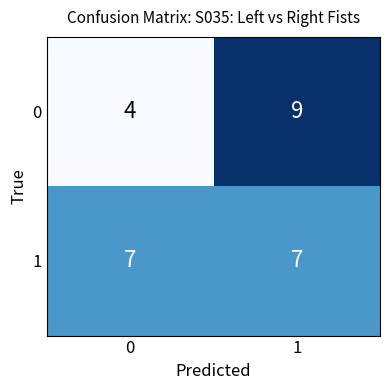

The value of 0 at 1 is 9. True or false?

True